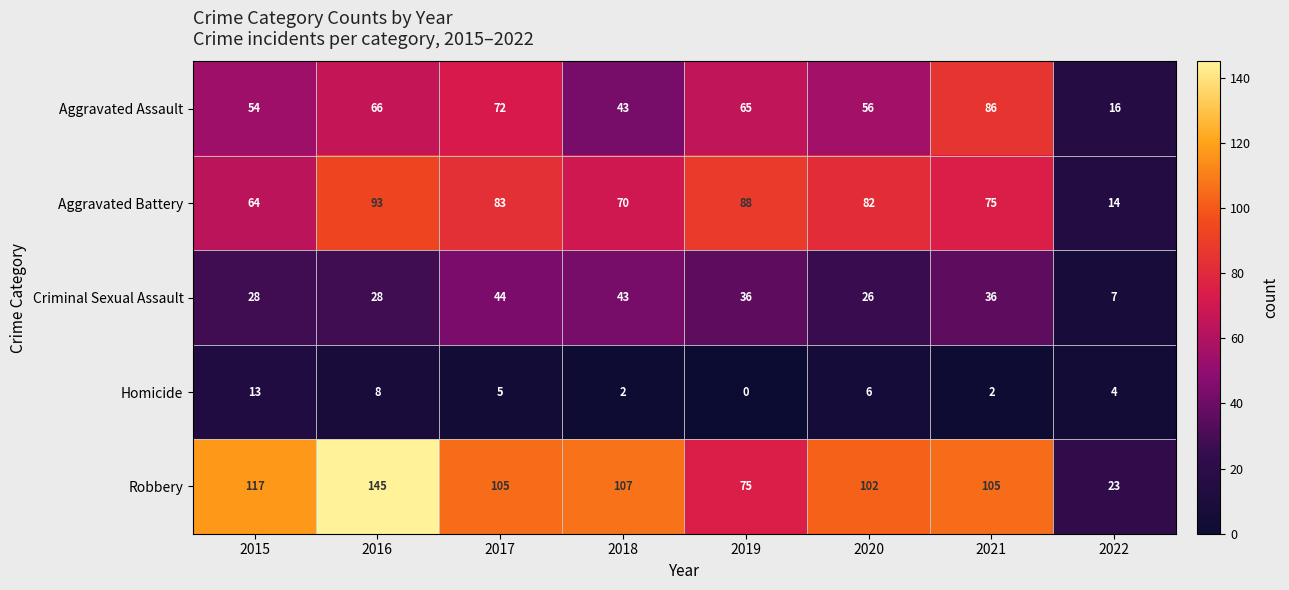

Count the number of data series in this chart.

5